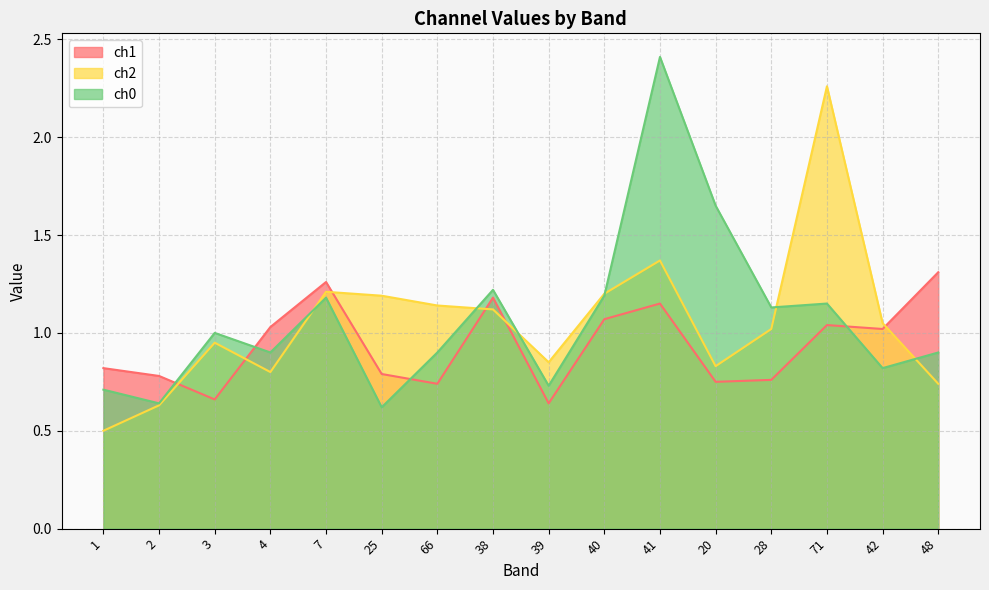

What is the difference between the ch0 values at 42 and 40?

0.4